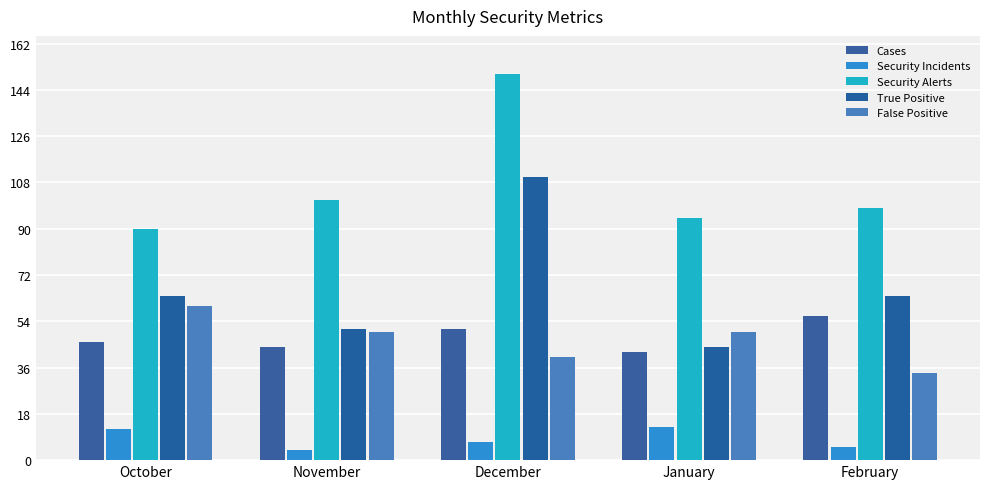

How many Security Incidents values are between 5 and 12?

3